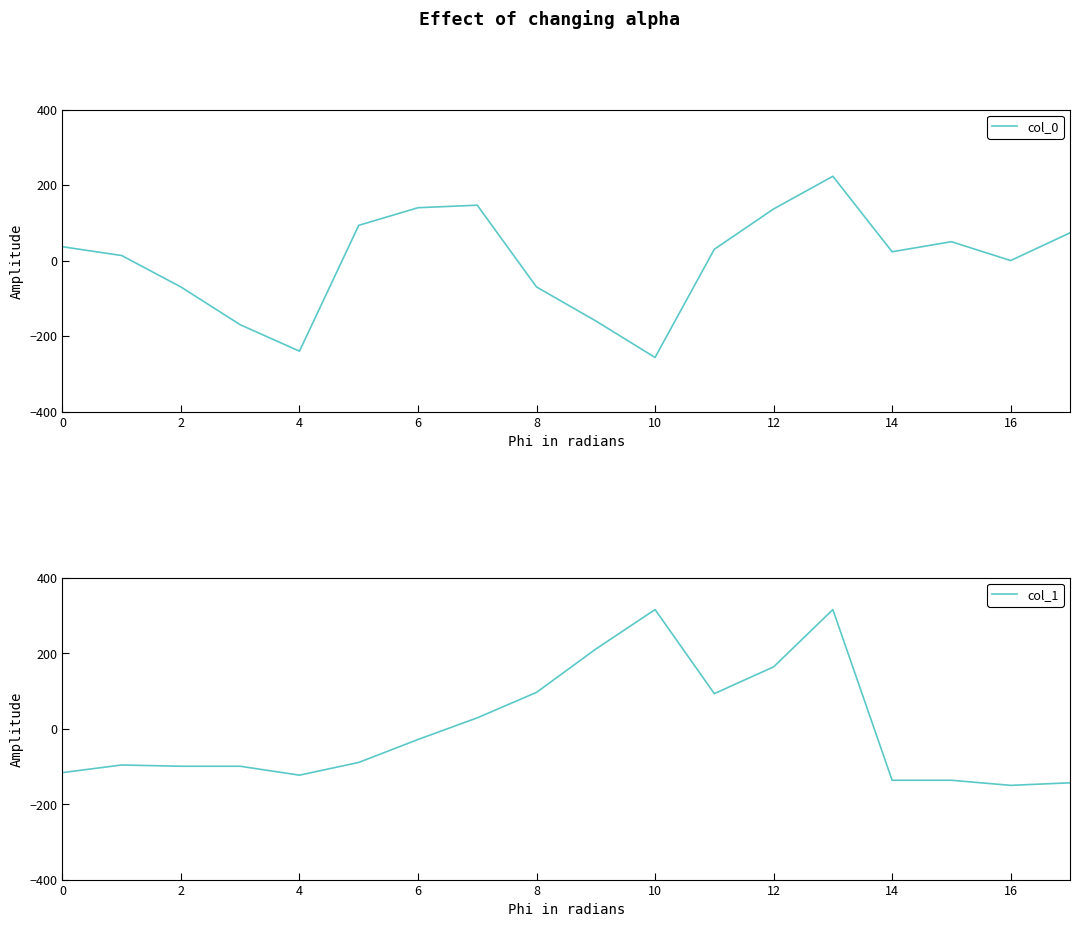

Reading left to right, list all the values displayed in this chart.

col_0: 36.7	13.3	-70.0	-170.0	-240.0	93.3	140.0	146.7	-70.0	-160.0	-256.7	30.0	136.7	223.3	23.3	50.0	0.0	73.3
col_1: -116.6	-96.4	-99.8	-99.8	-123.4	-89.6	-28.9	28.5	96.0	210.8	315.4	92.6	163.5	315.4	-136.9	-136.9	-150.4	-143.6